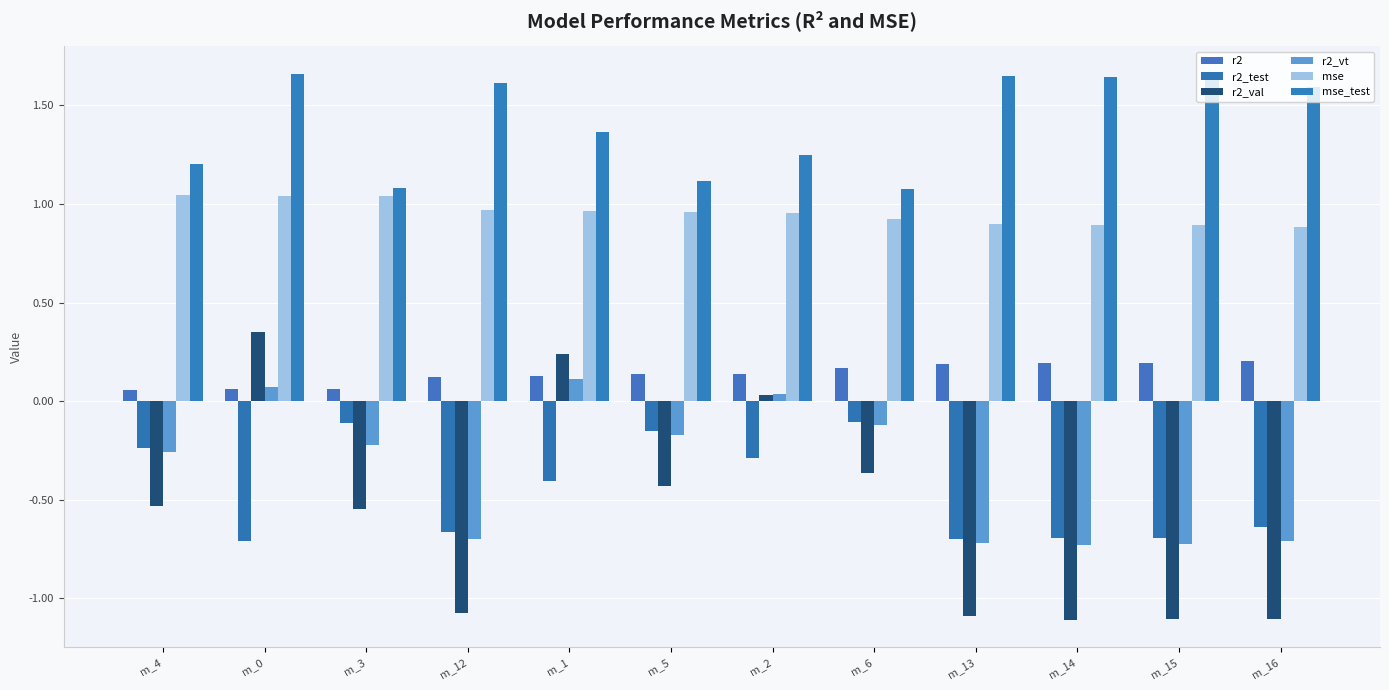

Reading left to right, transcribe all the data shown in this chart.

r2: m_4=0.1	m_0=0.1	m_3=0.1	m_12=0.1	m_1=0.1	m_5=0.1	m_2=0.1	m_6=0.2	m_13=0.2	m_14=0.2	m_15=0.2	m_16=0.2
r2_test: m_4=-0.2	m_0=-0.7	m_3=-0.1	m_12=-0.7	m_1=-0.4	m_5=-0.2	m_2=-0.3	m_6=-0.1	m_13=-0.7	m_14=-0.7	m_15=-0.7	m_16=-0.6
r2_val: m_4=-0.5	m_0=0.4	m_3=-0.5	m_12=-1.1	m_1=0.2	m_5=-0.4	m_2=0.0	m_6=-0.4	m_13=-1.1	m_14=-1.1	m_15=-1.1	m_16=-1.1
r2_vt: m_4=-0.3	m_0=0.1	m_3=-0.2	m_12=-0.7	m_1=0.1	m_5=-0.2	m_2=0.0	m_6=-0.1	m_13=-0.7	m_14=-0.7	m_15=-0.7	m_16=-0.7
mse: m_4=1.0	m_0=1.0	m_3=1.0	m_12=1.0	m_1=1.0	m_5=1.0	m_2=1.0	m_6=0.9	m_13=0.9	m_14=0.9	m_15=0.9	m_16=0.9
mse_test: m_4=1.2	m_0=1.7	m_3=1.1	m_12=1.6	m_1=1.4	m_5=1.1	m_2=1.2	m_6=1.1	m_13=1.6	m_14=1.6	m_15=1.6	m_16=1.6